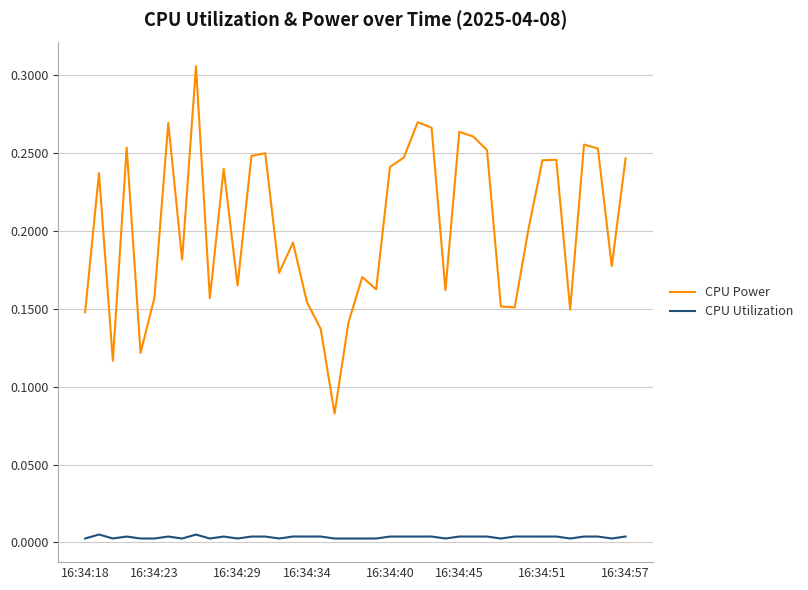

True or false: CPU Utilization and CPU Power intersect in this chart.

False